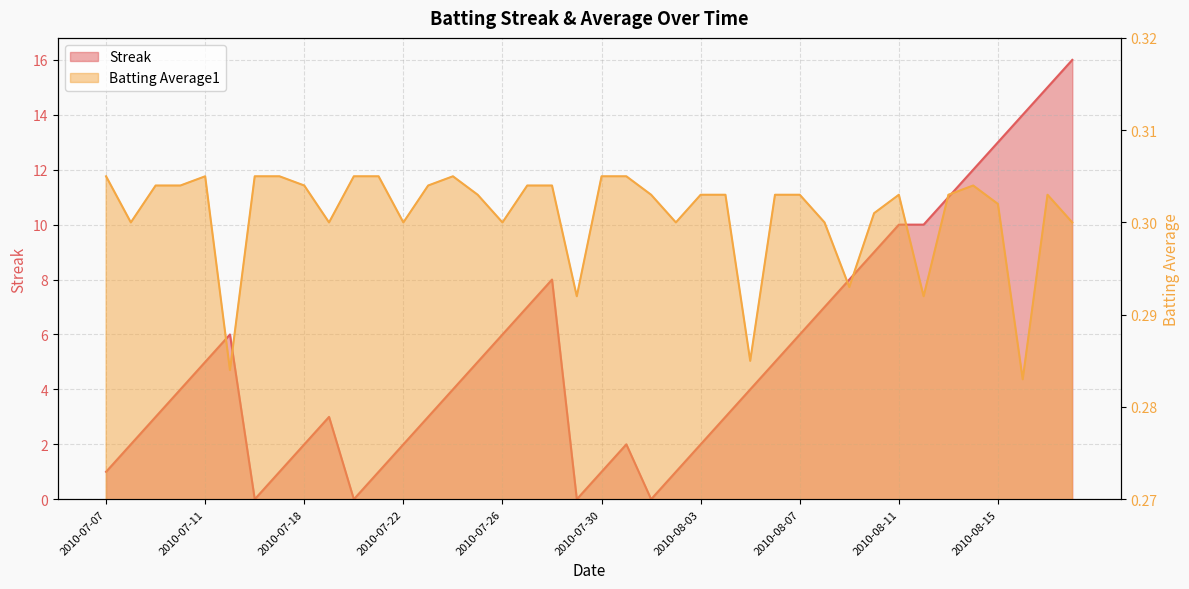

What is the sum of the Streak values at 2010-07-16 and 2010-08-09?

8.0